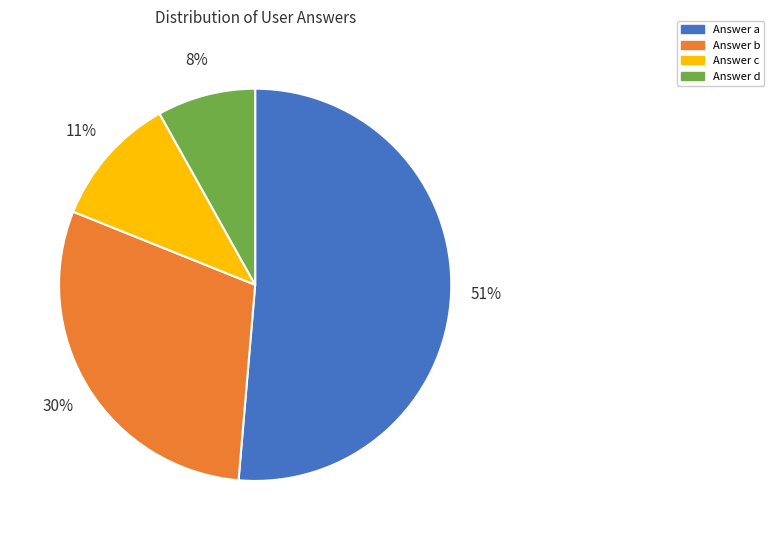

Which slice is the smallest?

Answer d